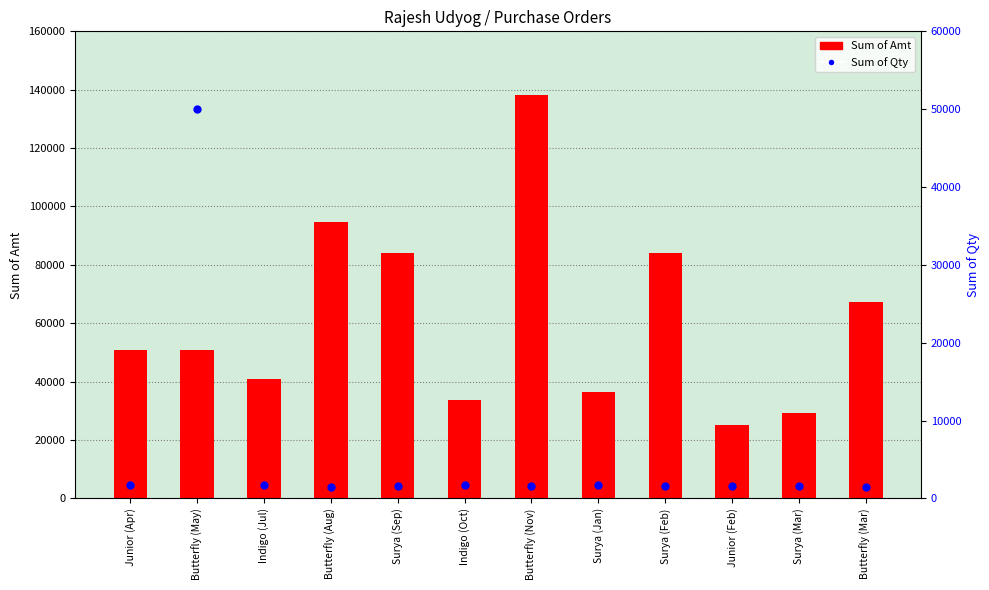

Between Junior (Apr) and Junior (Feb), which series saw the biggest shift?

Sum of Amt